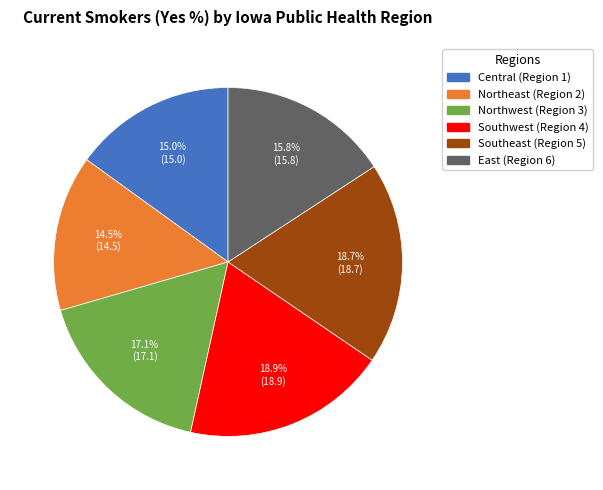

The Northeast (Region 2) slice represents 3% of the pie. True or false?

False